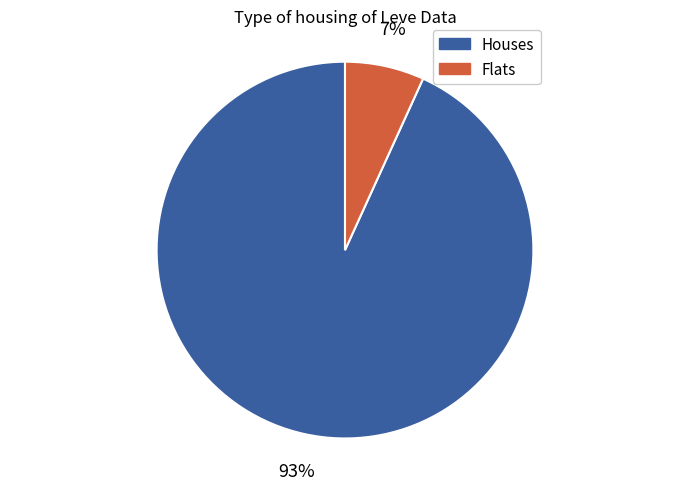

Is there any slice that represents more than half of the pie?

Yes